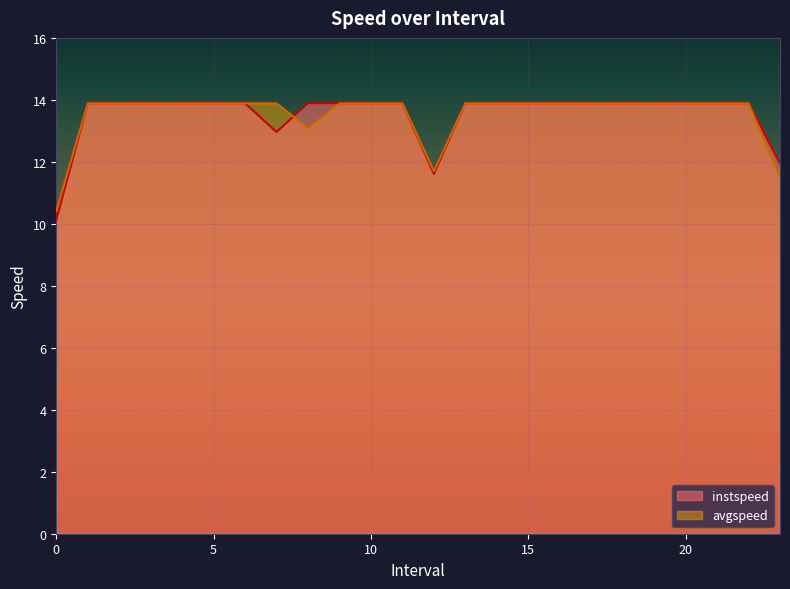

What is the difference between the maximum and minimum values in the avgspeed series?

3.5